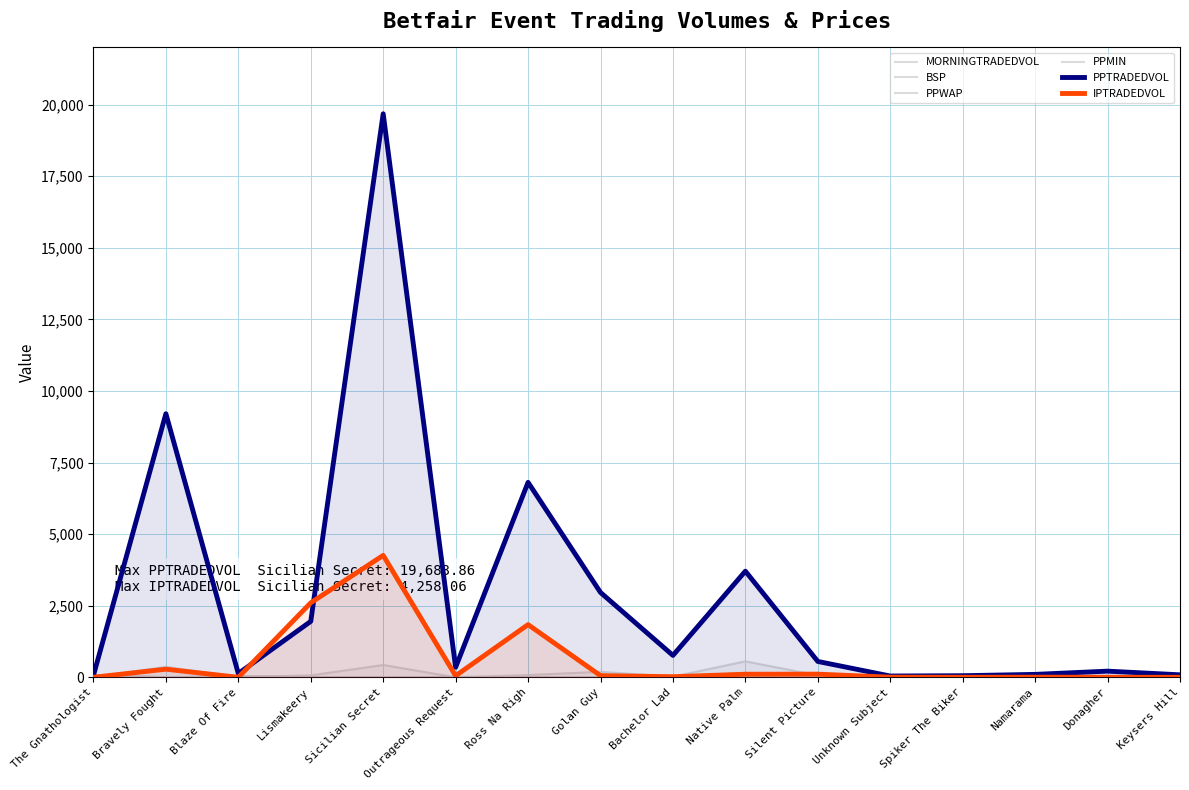

Is it true that PPMIN equals 20.3 at Keysers Hill?

False